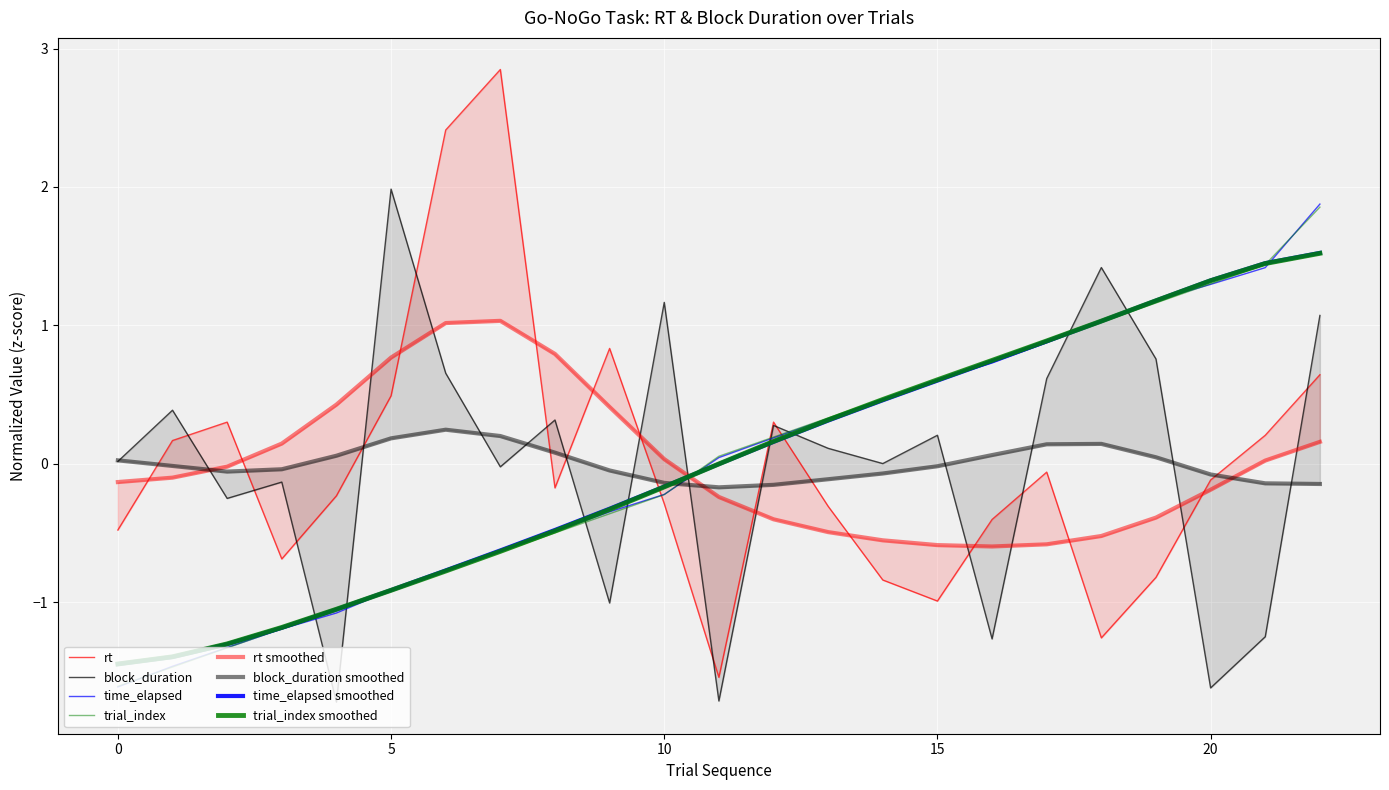

Is it true that time_elapsed equals -0.5 at 0?

False